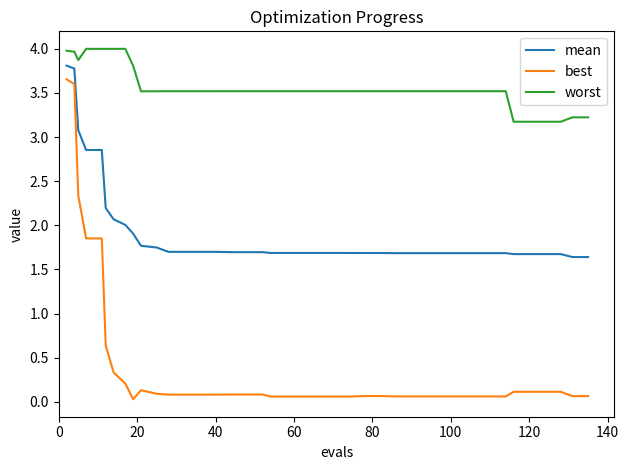

True or false: mean and best intersect in this chart.

False